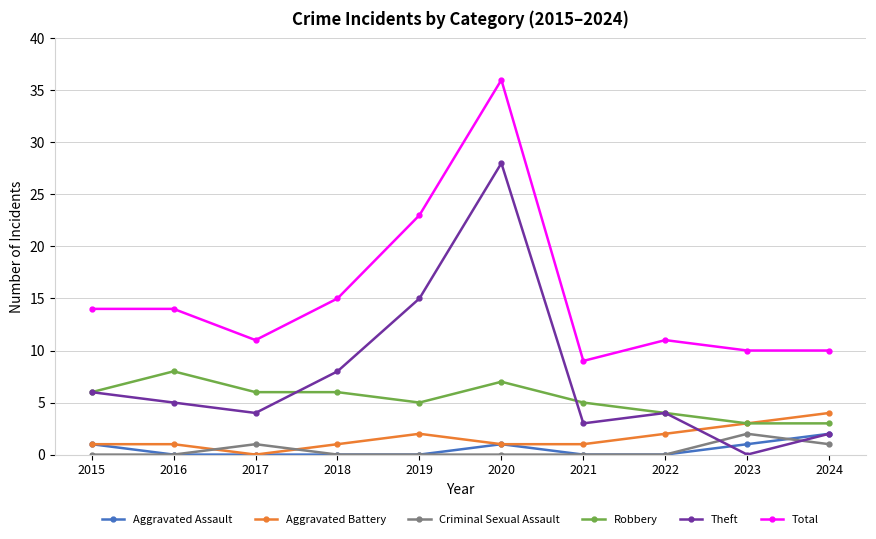

What is the total value across all series at 2023?

19